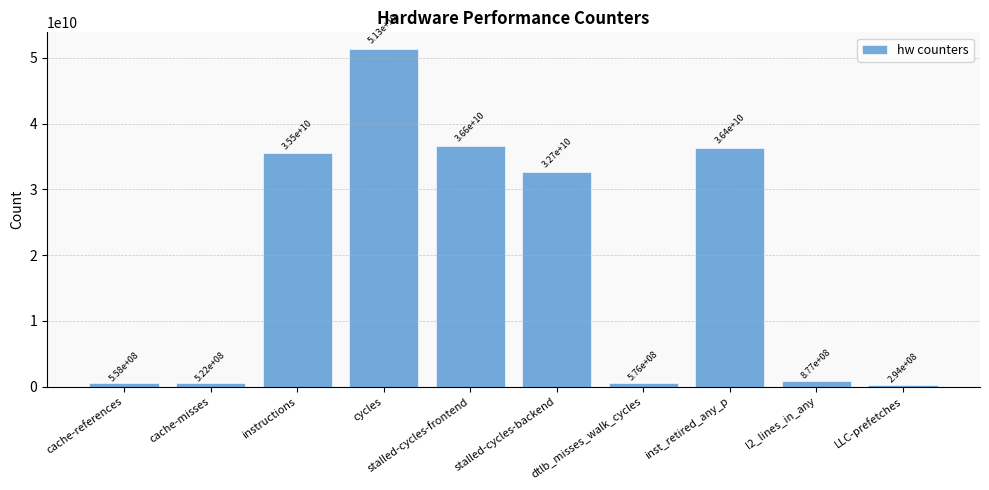

The chart shows a value of 9161018889 at stalled-cycles-frontend. True or false?

False